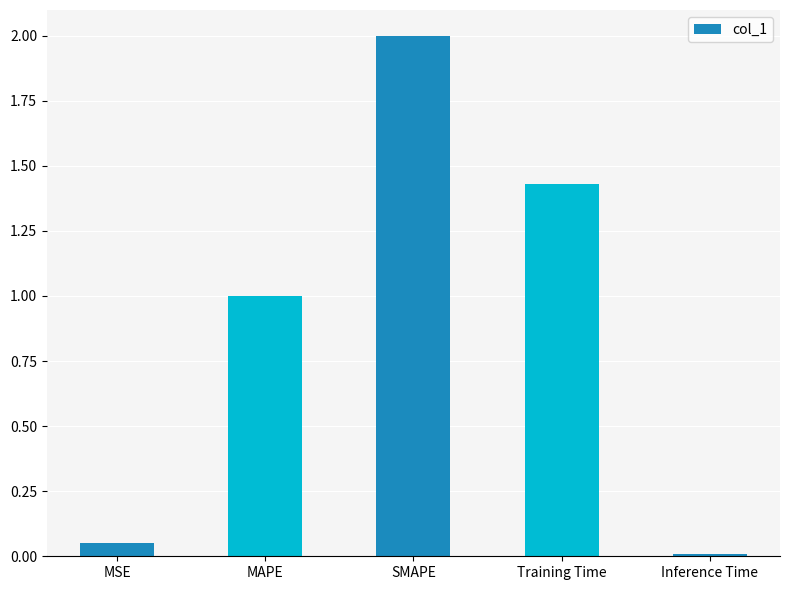

List the labels in order of value, smallest first.

Inference Time, MSE, MAPE, Training Time, SMAPE